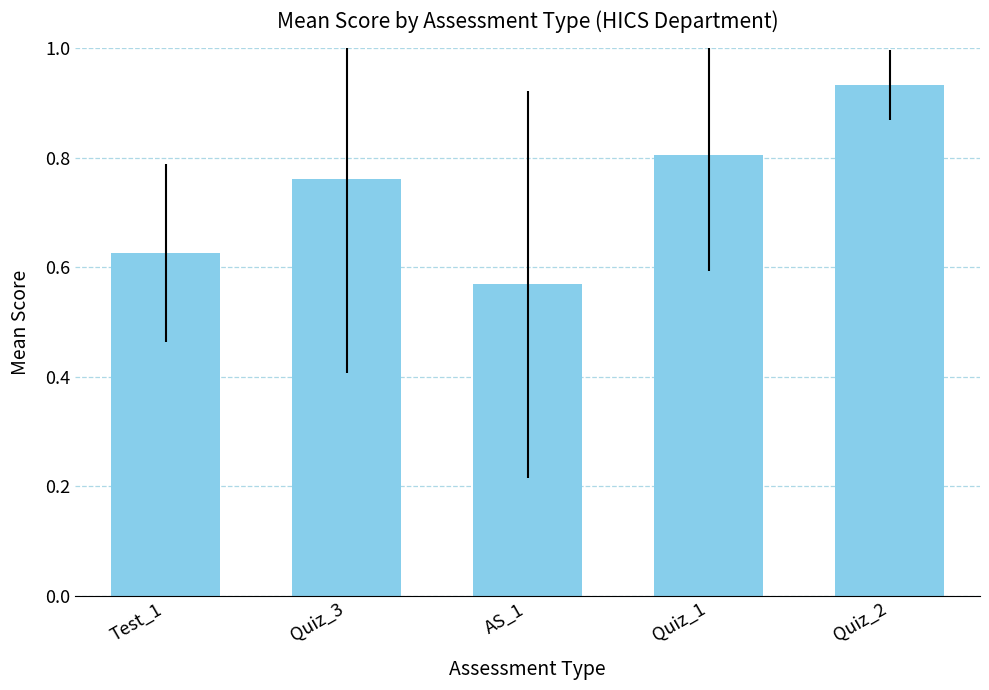

Which label corresponds to the largest value in the chart?

Quiz_2